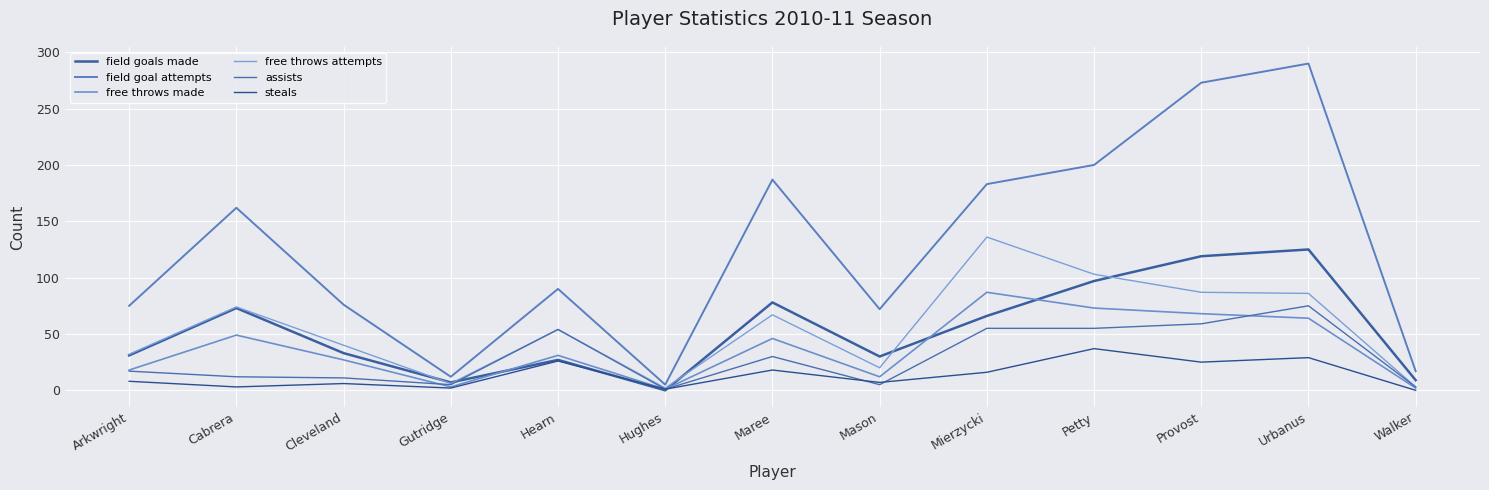

At which label is free throws made closest to 44?

Maree